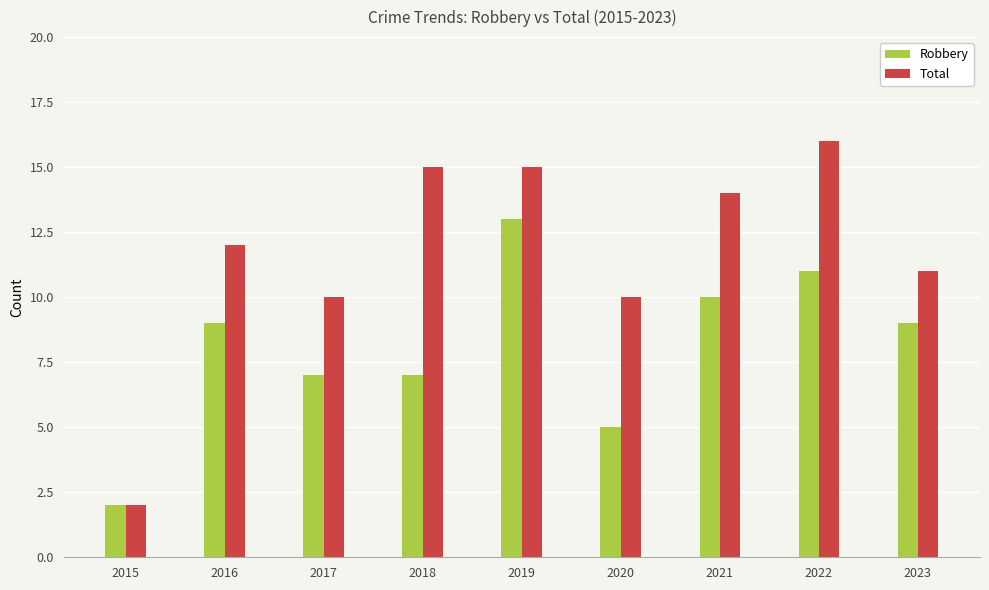

What is the sum of all Robbery values?

73